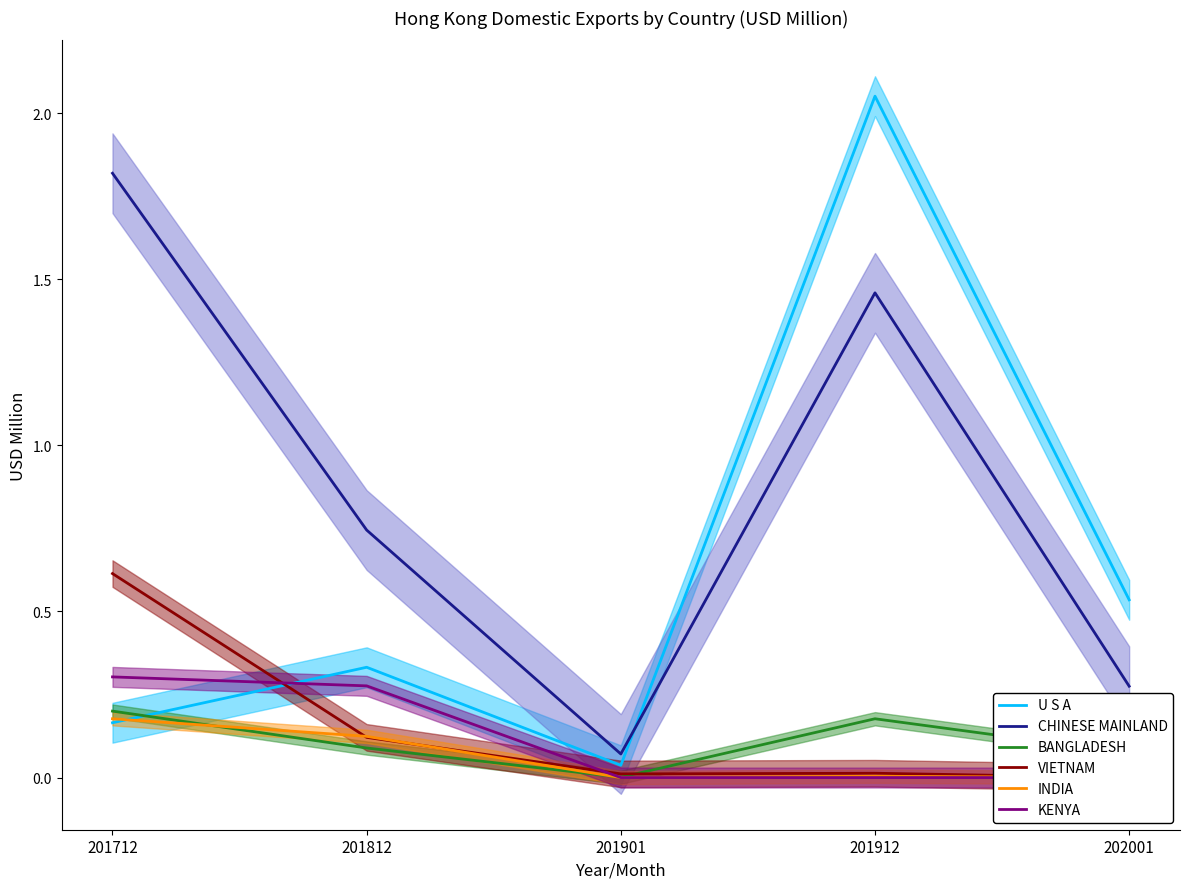

True or false: KENYA has more than 1 points higher than both neighbors.

False